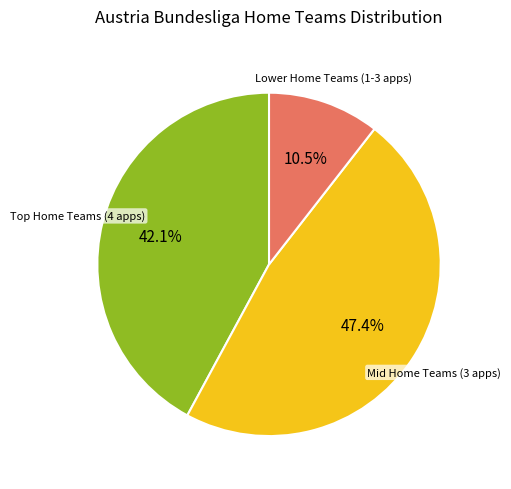

Does any single category account for the majority?

No